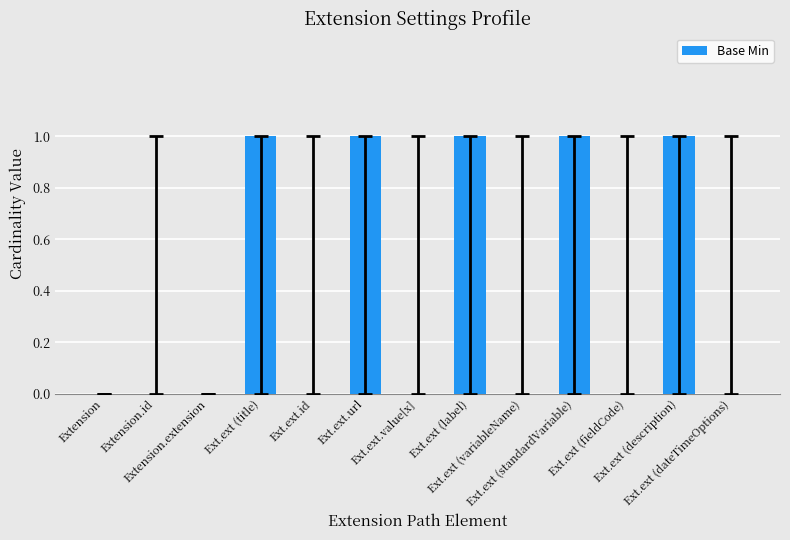

True or false: the data shows -1 at Ext.ext (fieldCode).

False